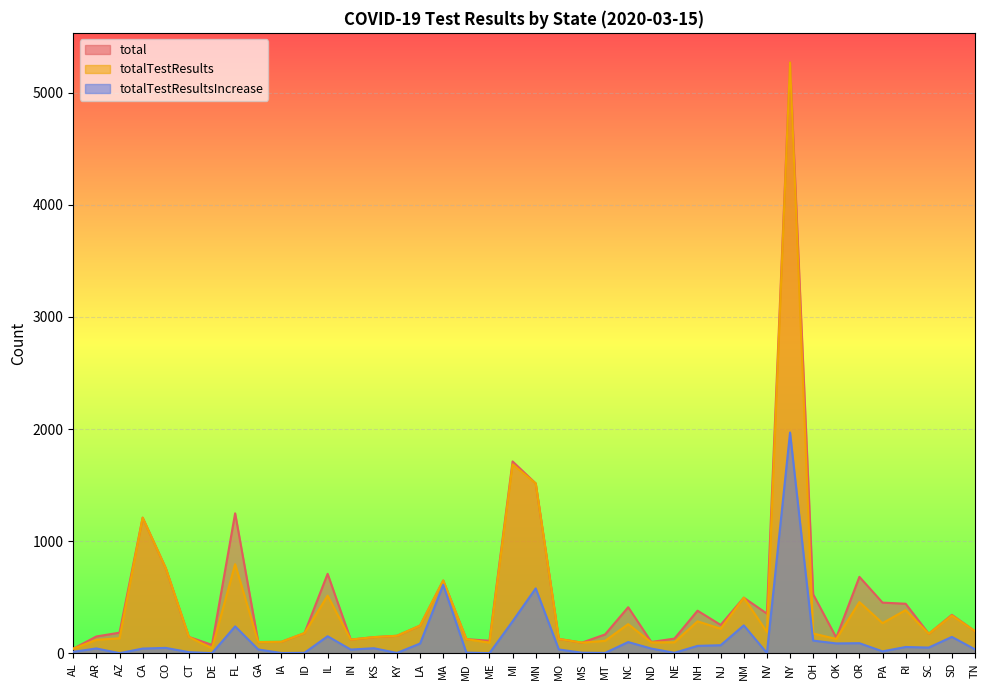

Where is the first local maximum for totalTestResults?

CA